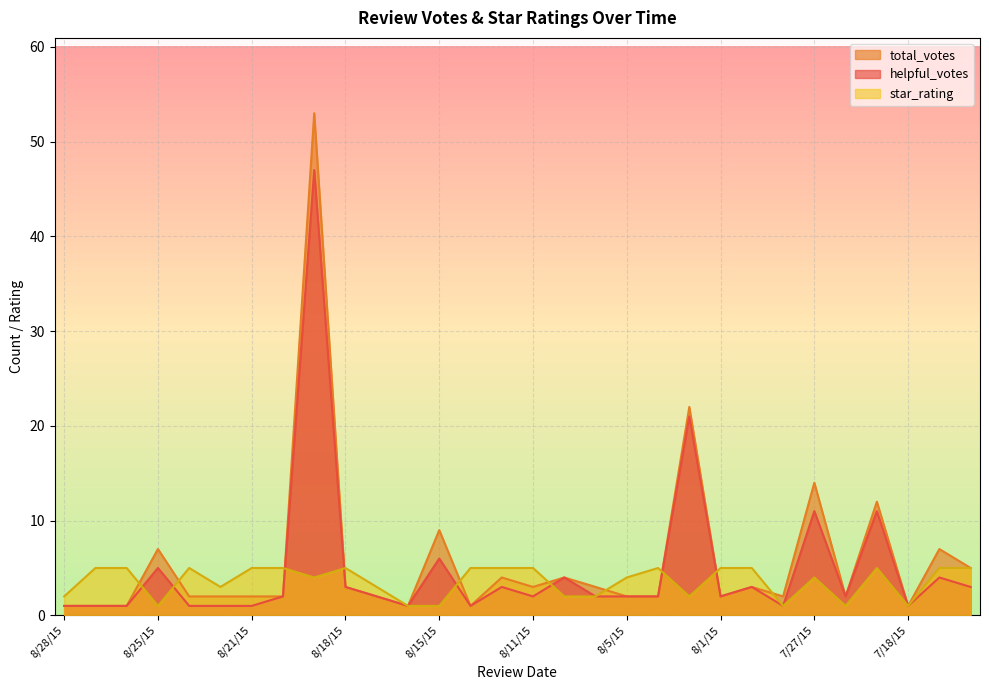

List the series in order of their peak value, lowest first.

star_rating, helpful_votes, total_votes